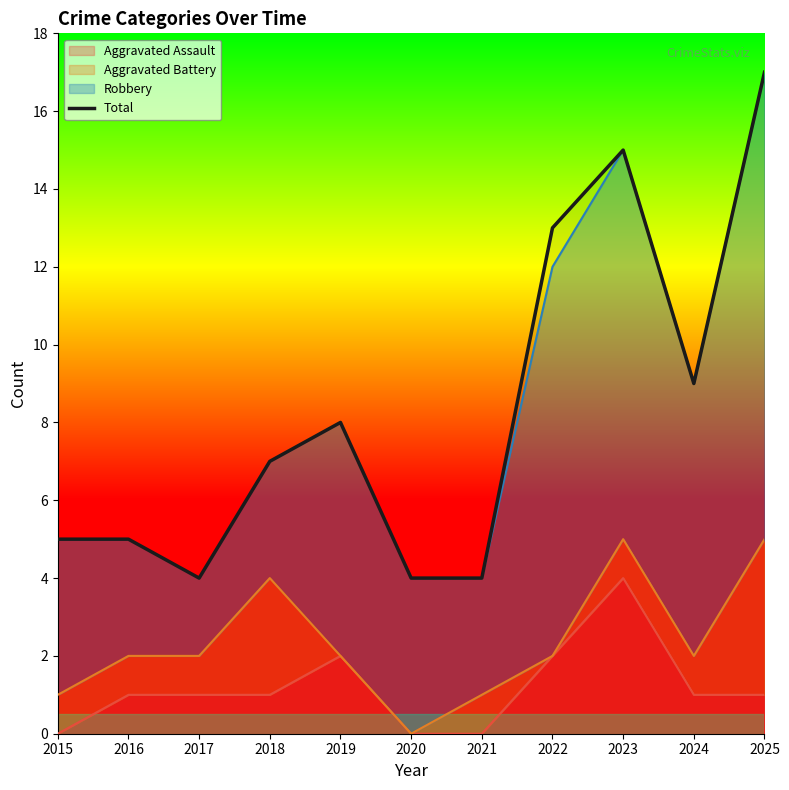

What value does the data have at 2024, to the nearest 10?

10